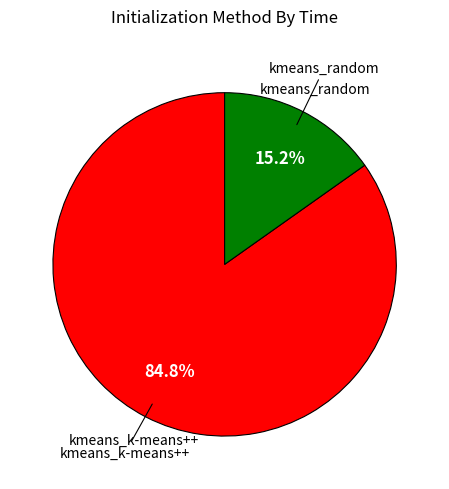

What percentage is the kmeans_random slice, to the nearest percent?

15%